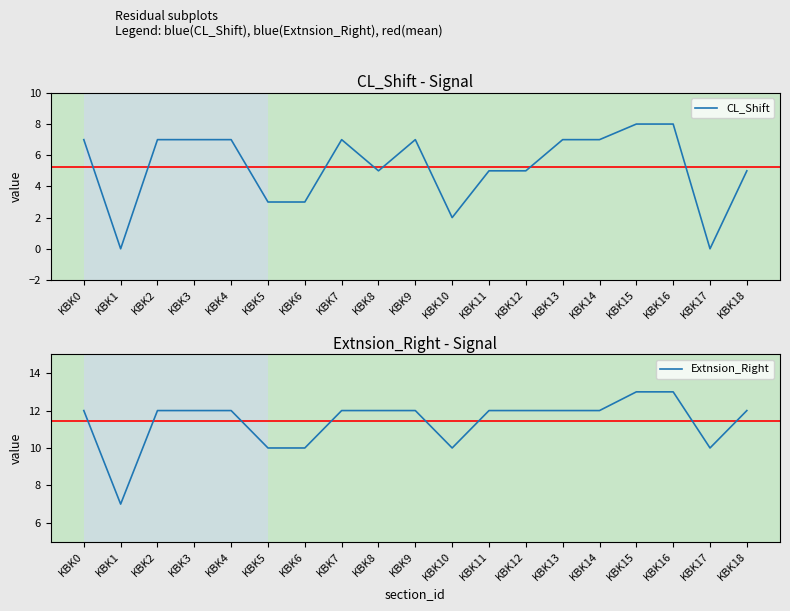

How many values in CL_Shift are above zero?

17